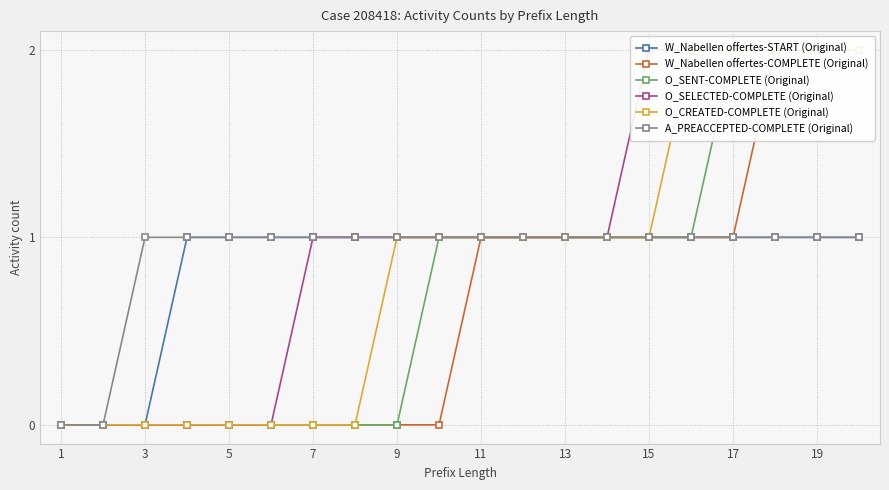

How many lines are shown in the chart?

6